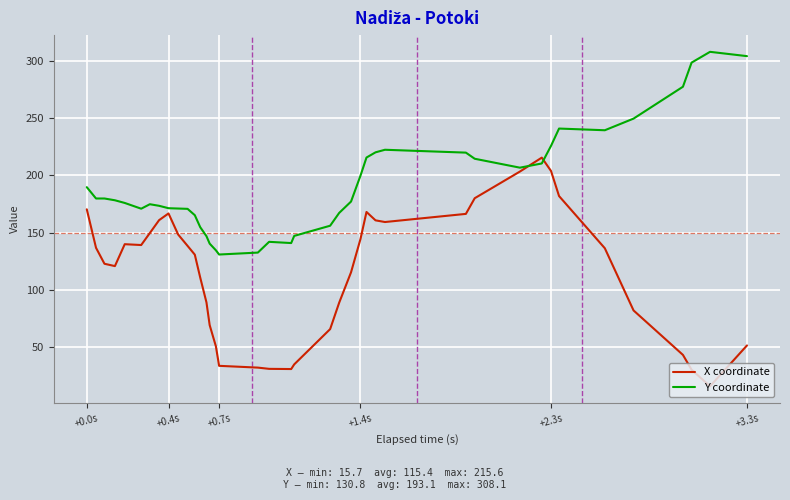

Which series ends up on top after the final intersection of X coordinate and Y coordinate?

Y coordinate